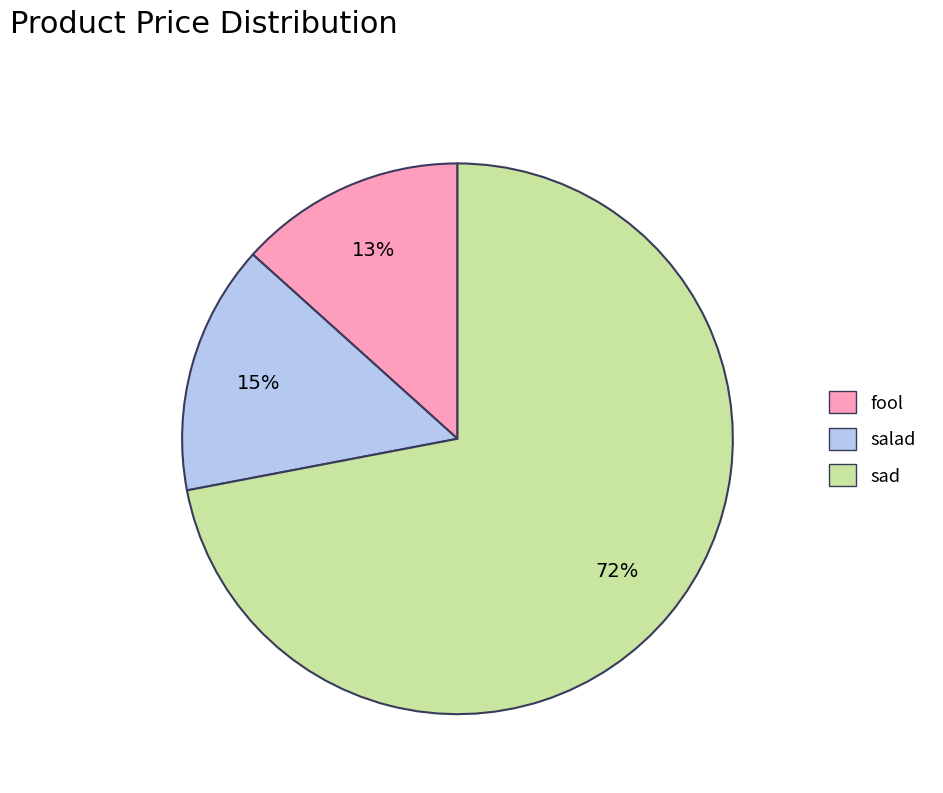

Is there a majority slice in this chart?

Yes